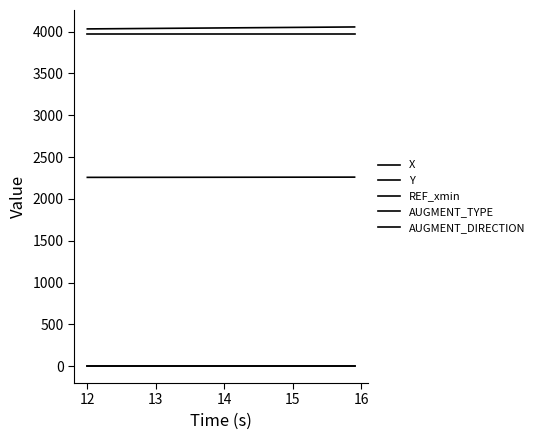

True or false: X and AUGMENT_DIRECTION cross at least once.

False